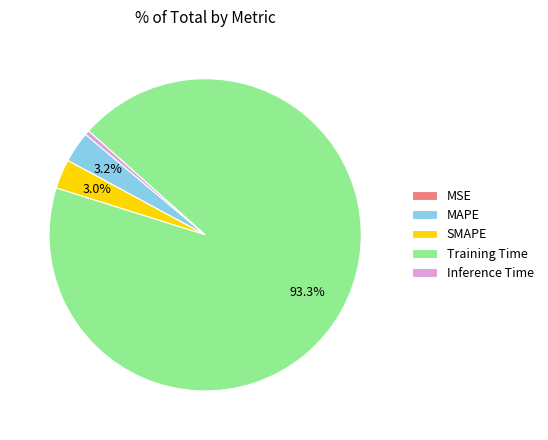

To the nearest percent, what is the difference between the largest and smallest slice percentages?

93%